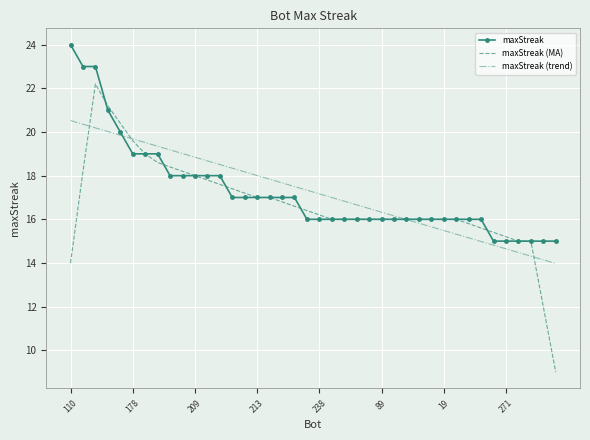

What is the minimum value for maxStreak (MA)?

9.0